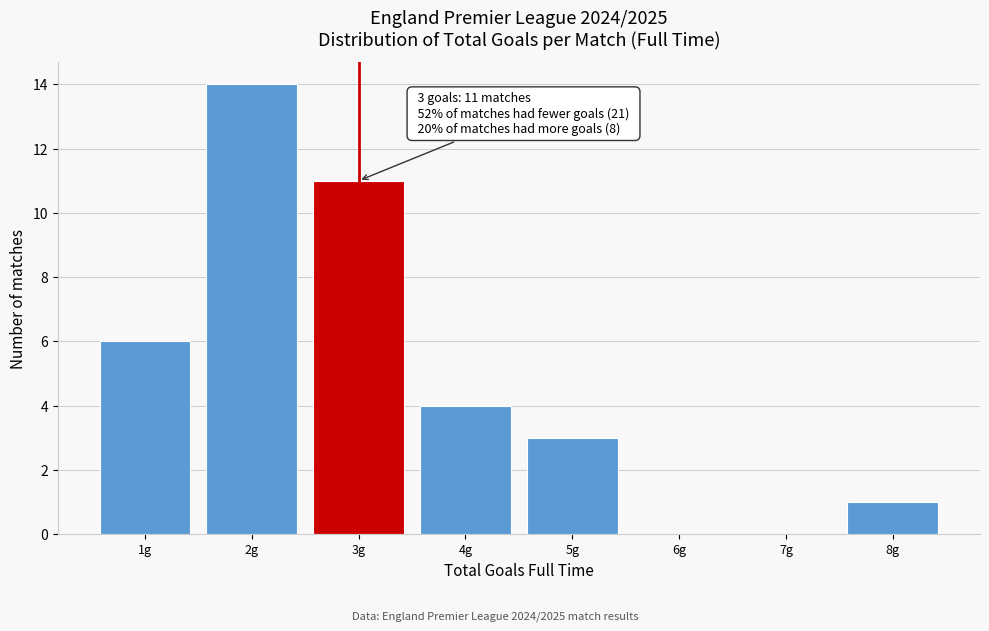

Which range on the x-axis has the tallest bar?

1.5 to 2.5